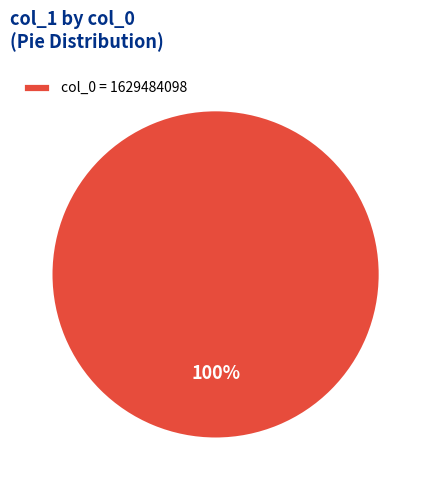

Is there any slice that represents more than half of the pie?

Yes